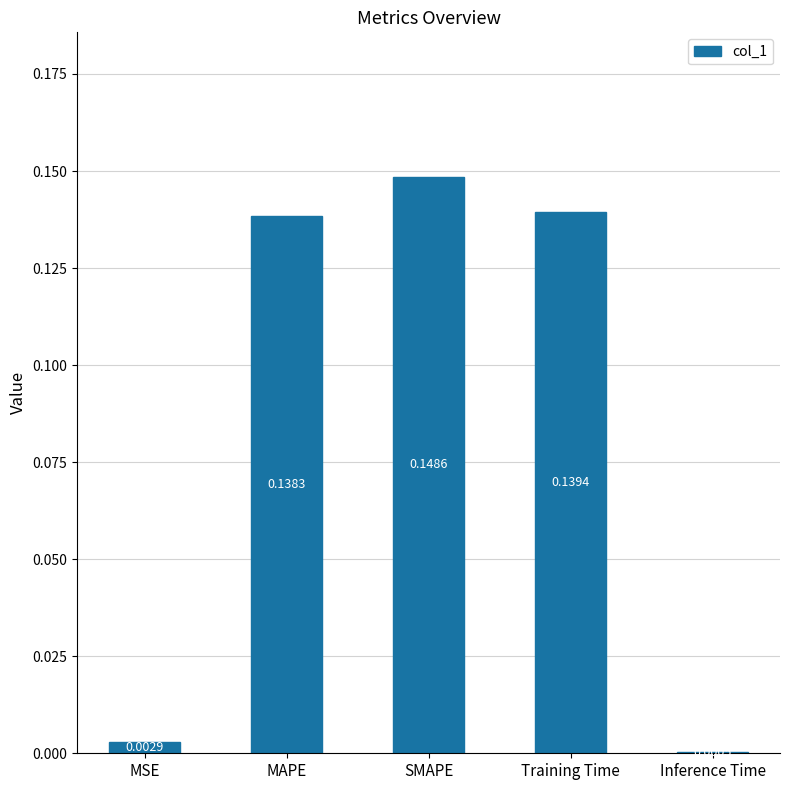

What is the sum of all values?

0.4